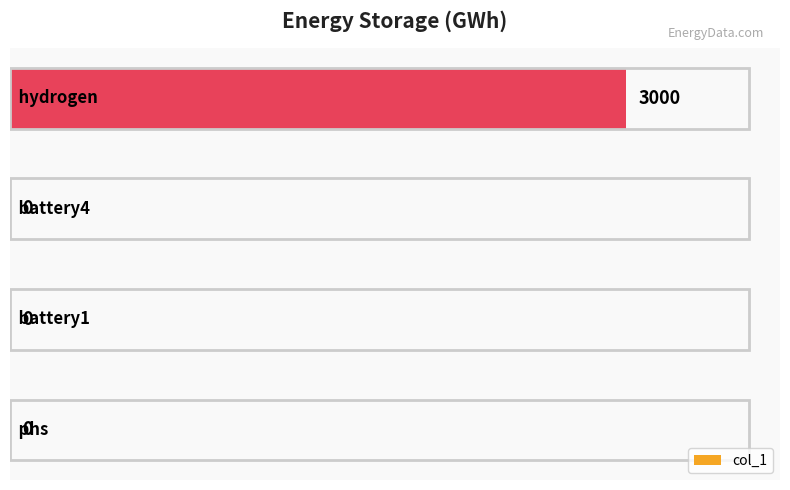

Does the chart contain stacked bars?

No